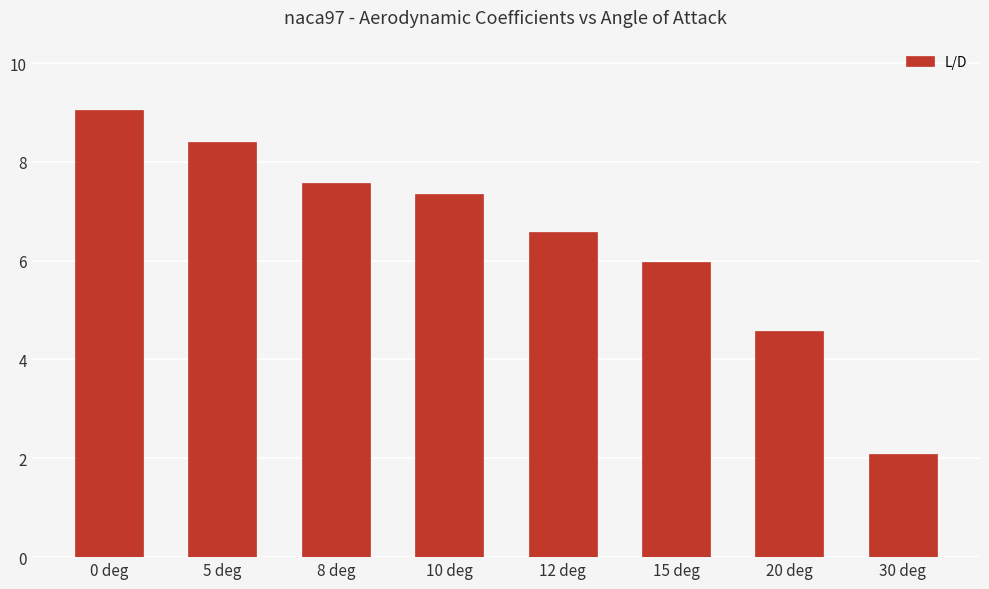

How many distinct data groups are displayed?

1